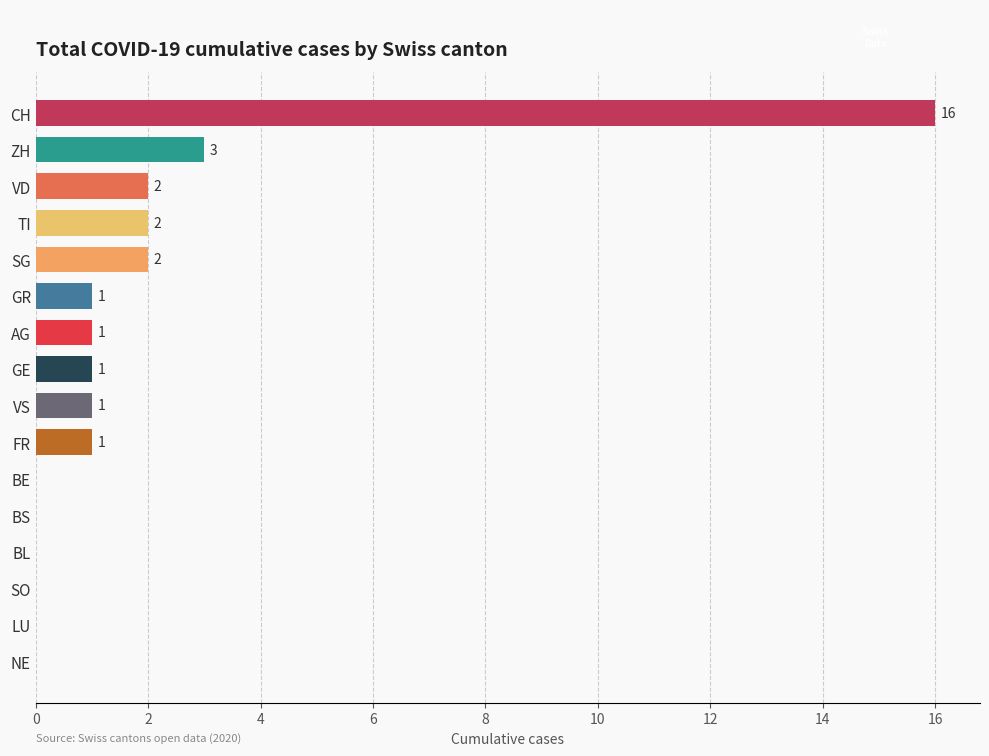

The value at TI is 2. True or false?

True